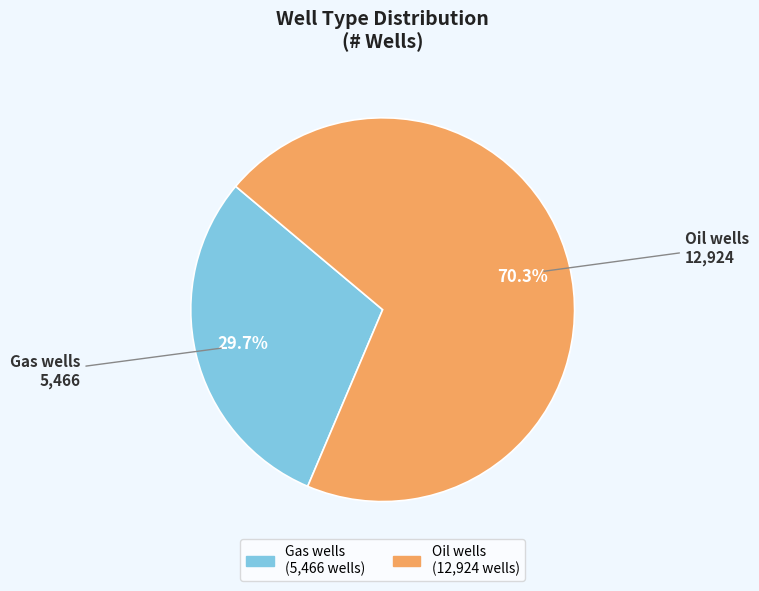

Rank the categories by value from highest to lowest.

Oil wells, Gas wells